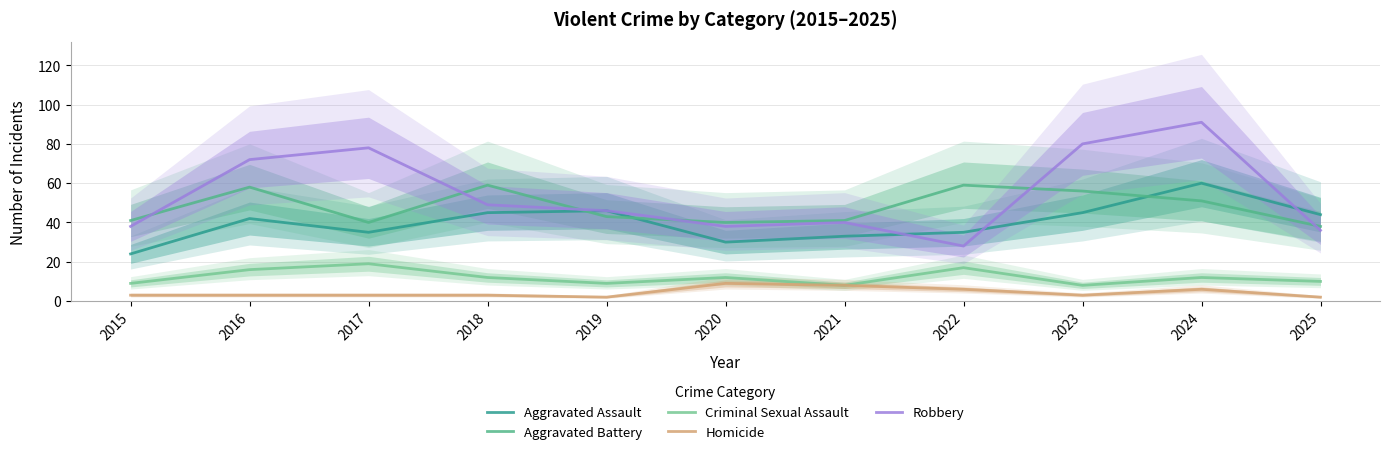

What is the sum of the Aggravated Assault values at 2022 and 2015?

59